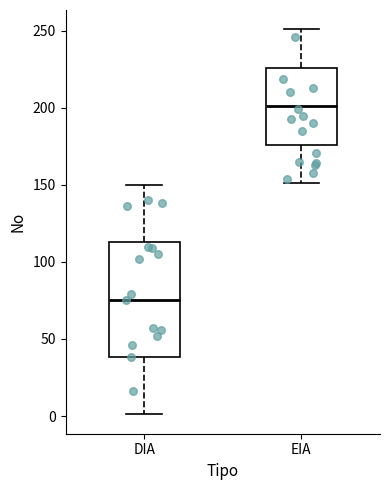

Where is the lower edge of the box for DIA on the y-axis? The values are not printed on the chart, so give them approximately, as read against the axis.

40